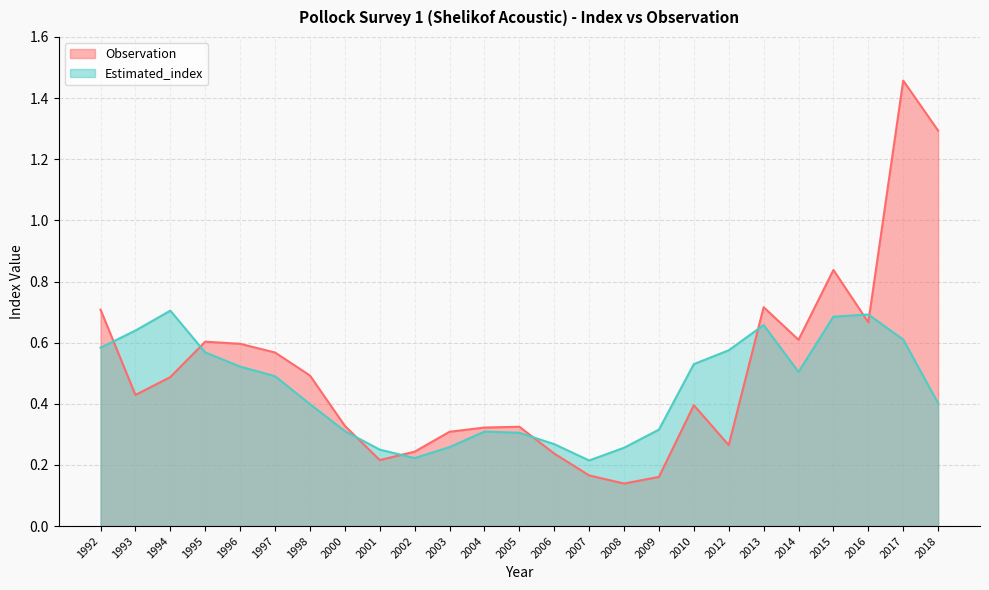

What is the value of the Estimated_index point at the 4th from the left?

0.6